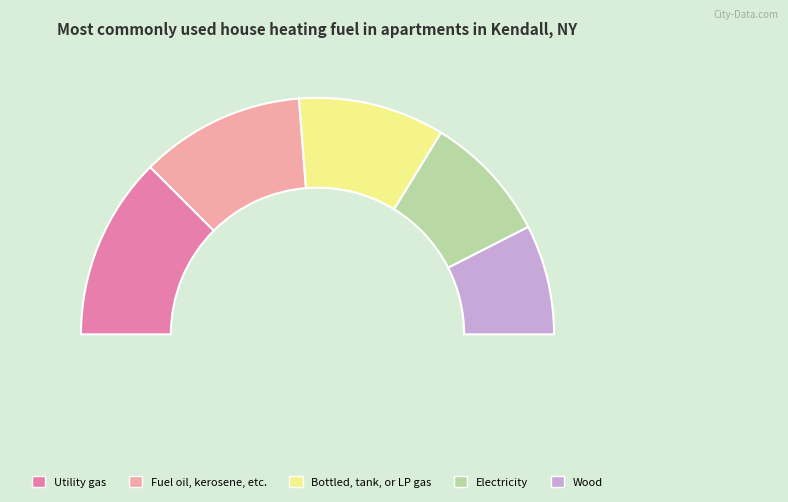

Does any single category account for the majority?

No